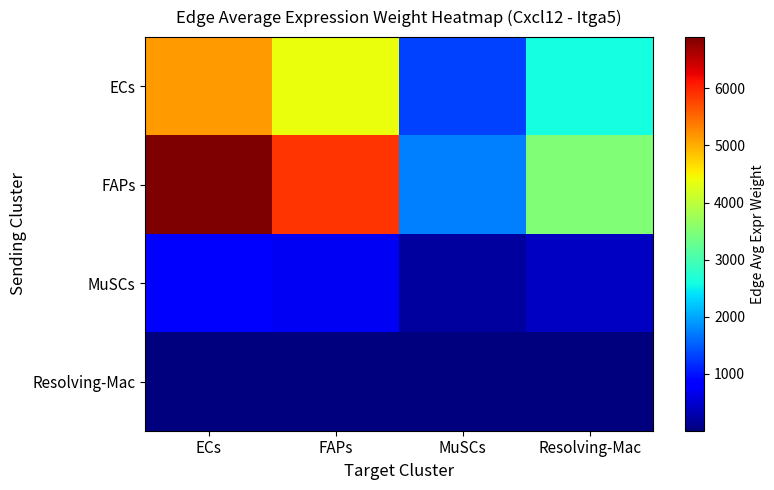

Rank the series by their maximum value, from lowest to highest.

Resolving-Mac, MuSCs, ECs, FAPs